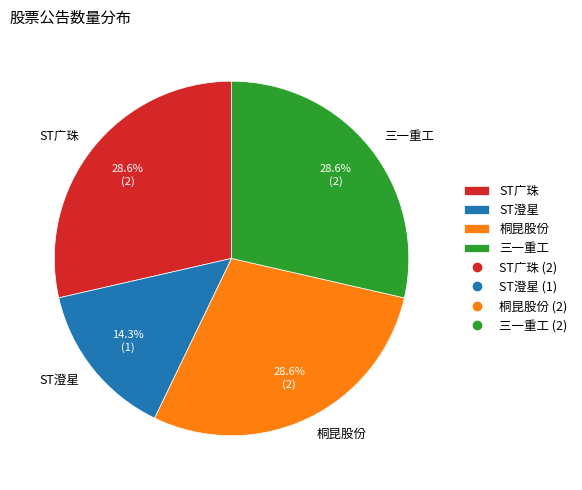

What percentage is the 桐昆股份 slice, to the nearest percent?

29%